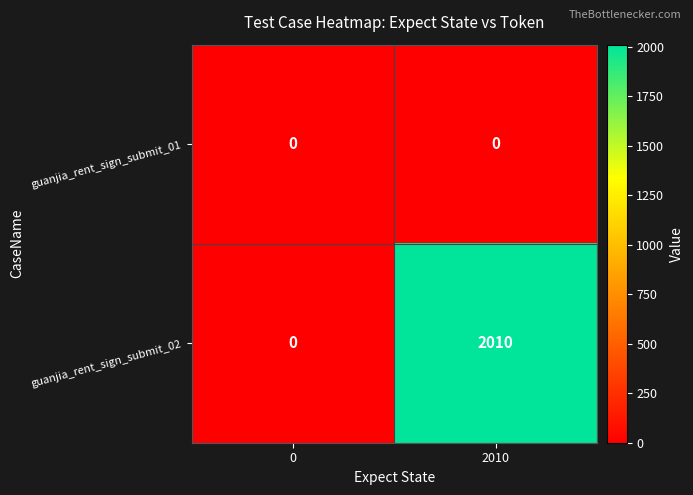

Reading right to left, what are all the values shown in this chart?

guanjia_rent_sign_submit_01: 2010=0	0=0
guanjia_rent_sign_submit_02: 2010=2010	0=0